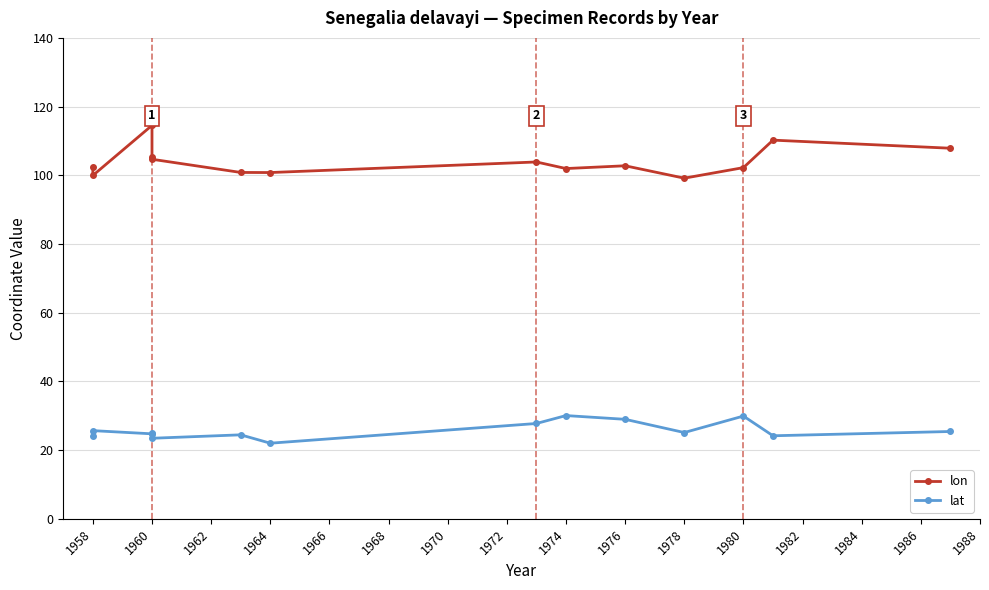

In lon, how many points are lower than both neighbors (excluding endpoints)?

4